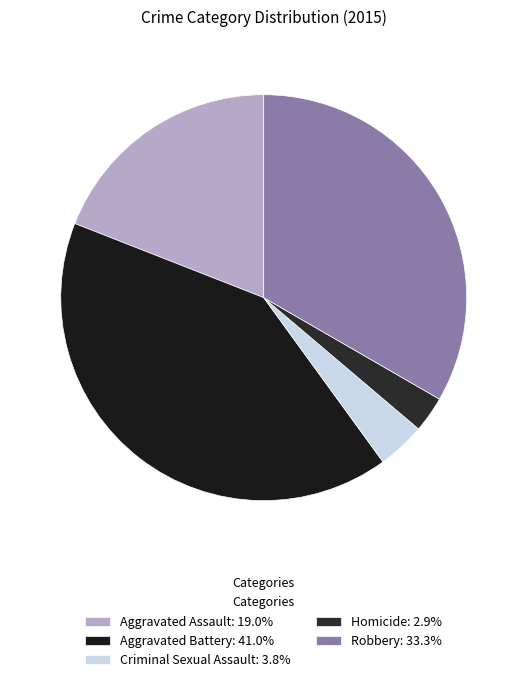

Rank the categories by value from lowest to highest.

Homicide, Criminal Sexual Assault, Aggravated Assault, Robbery, Aggravated Battery